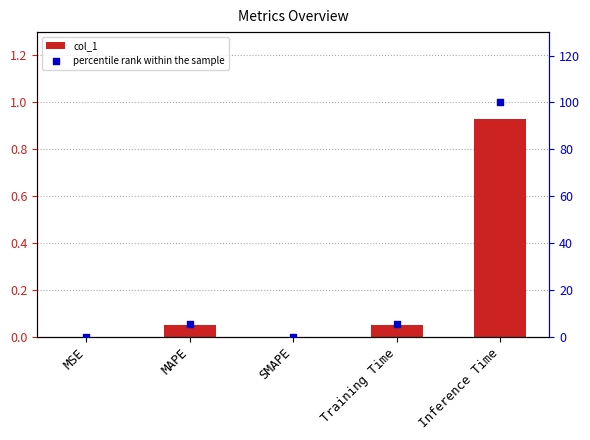

Which series reaches the maximum Y coordinate?

percentile rank within the sample